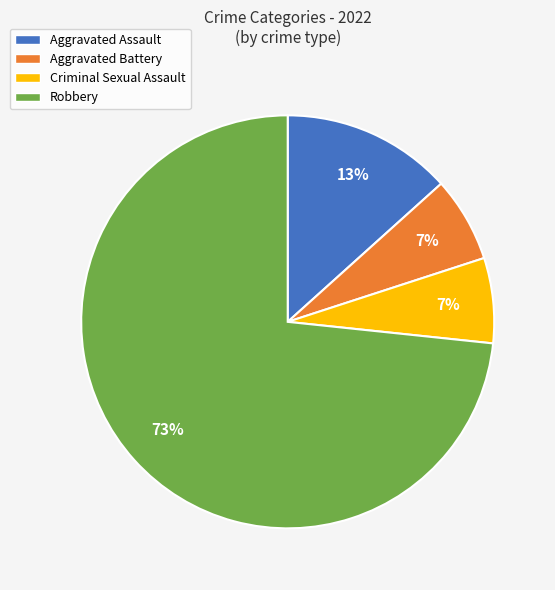

Which category has the biggest portion of the pie?

Robbery